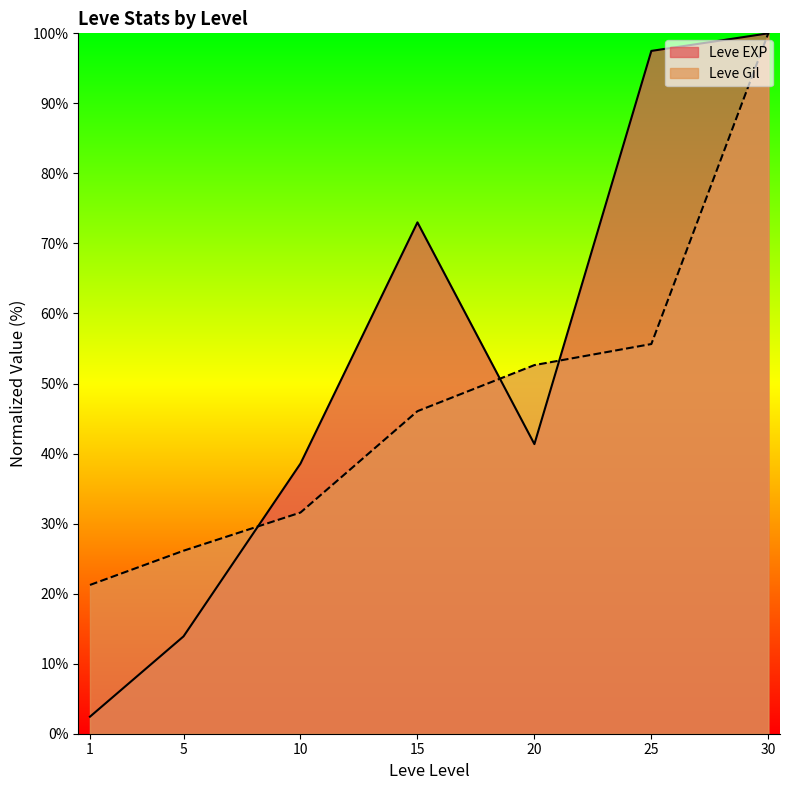

Rank the categories by Leve EXP value from highest to lowest.

30, 25, 15, 20, 10, 5, 1